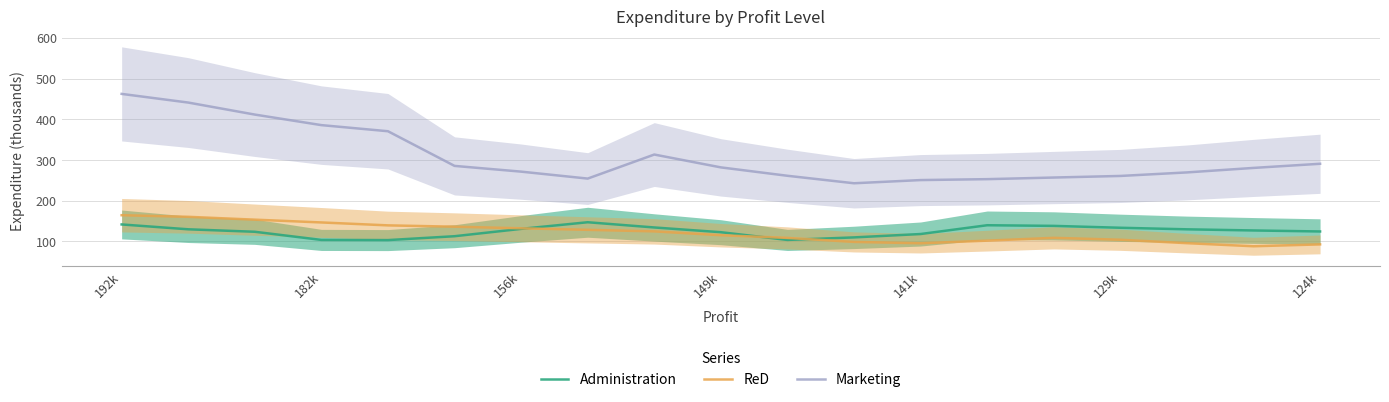

At how many categories does at least one series exceed 304?

6